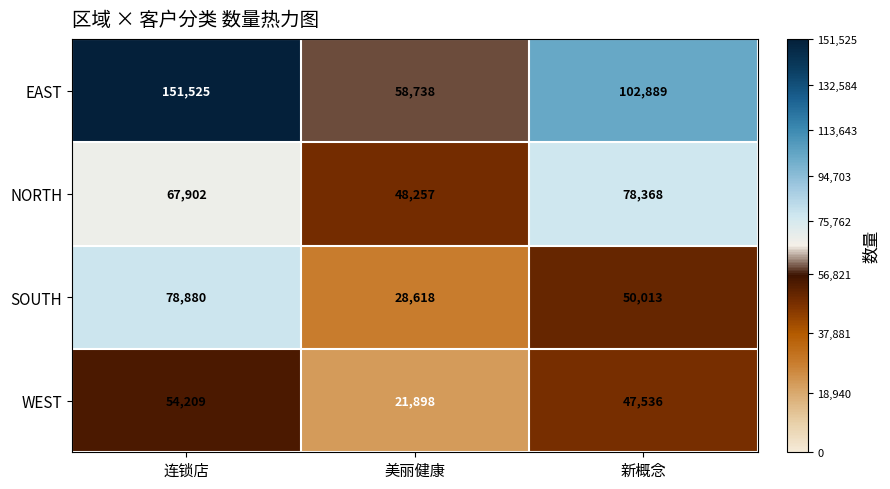

Rank the series by their average value, from lowest to highest.

WEST, SOUTH, NORTH, EAST